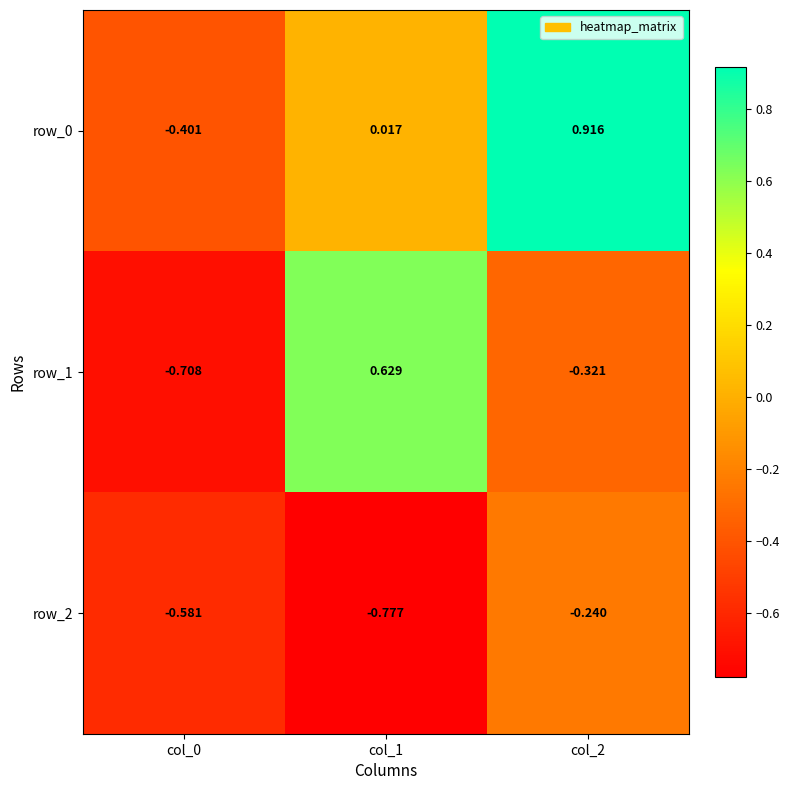

Which series has the widest spread of values?

row_1